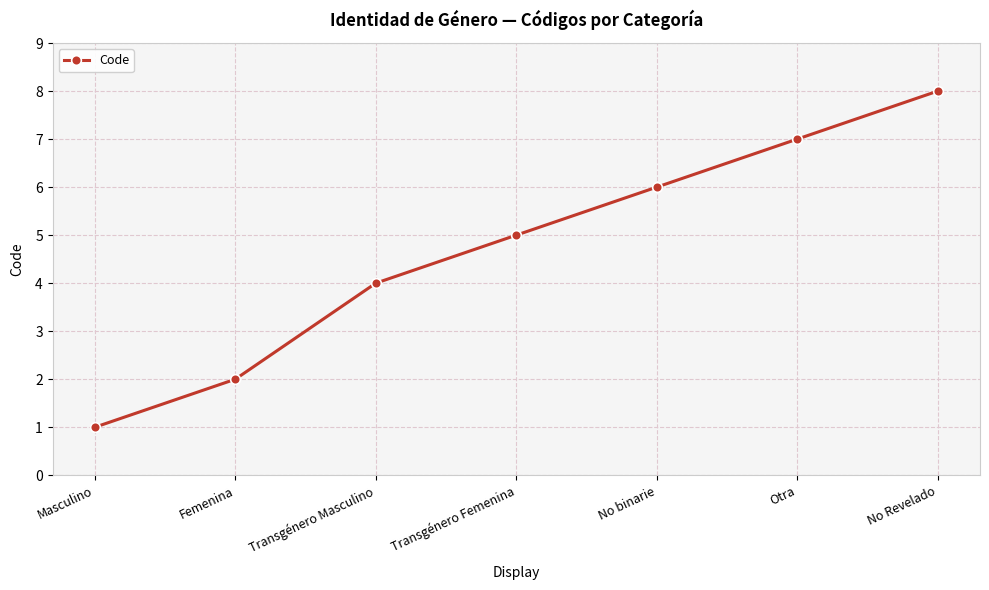

Does the chart display data point markers on the line(s)?

Yes